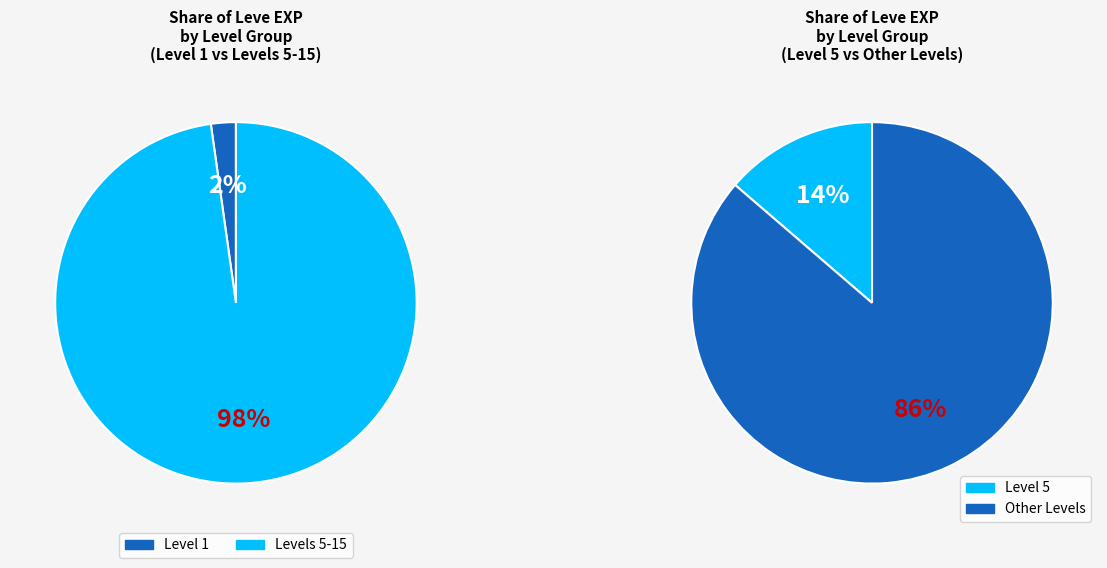

What is the smallest slice in the pie chart?

Level 1 (Needful Rings)